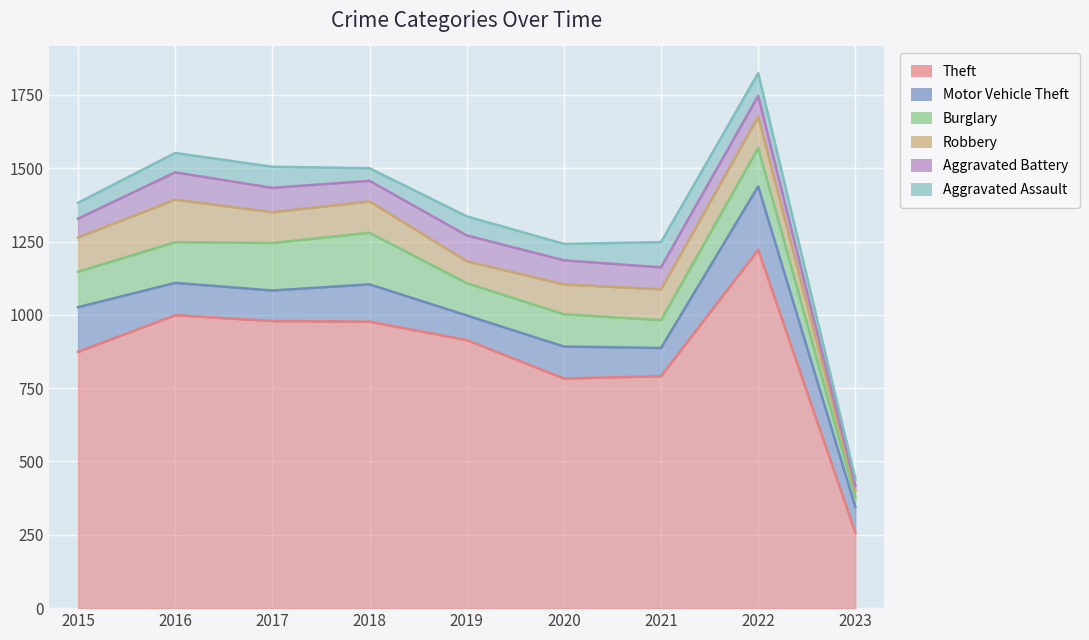

In Aggravated Battery, how many points are higher than both neighbors (excluding endpoints)?

2